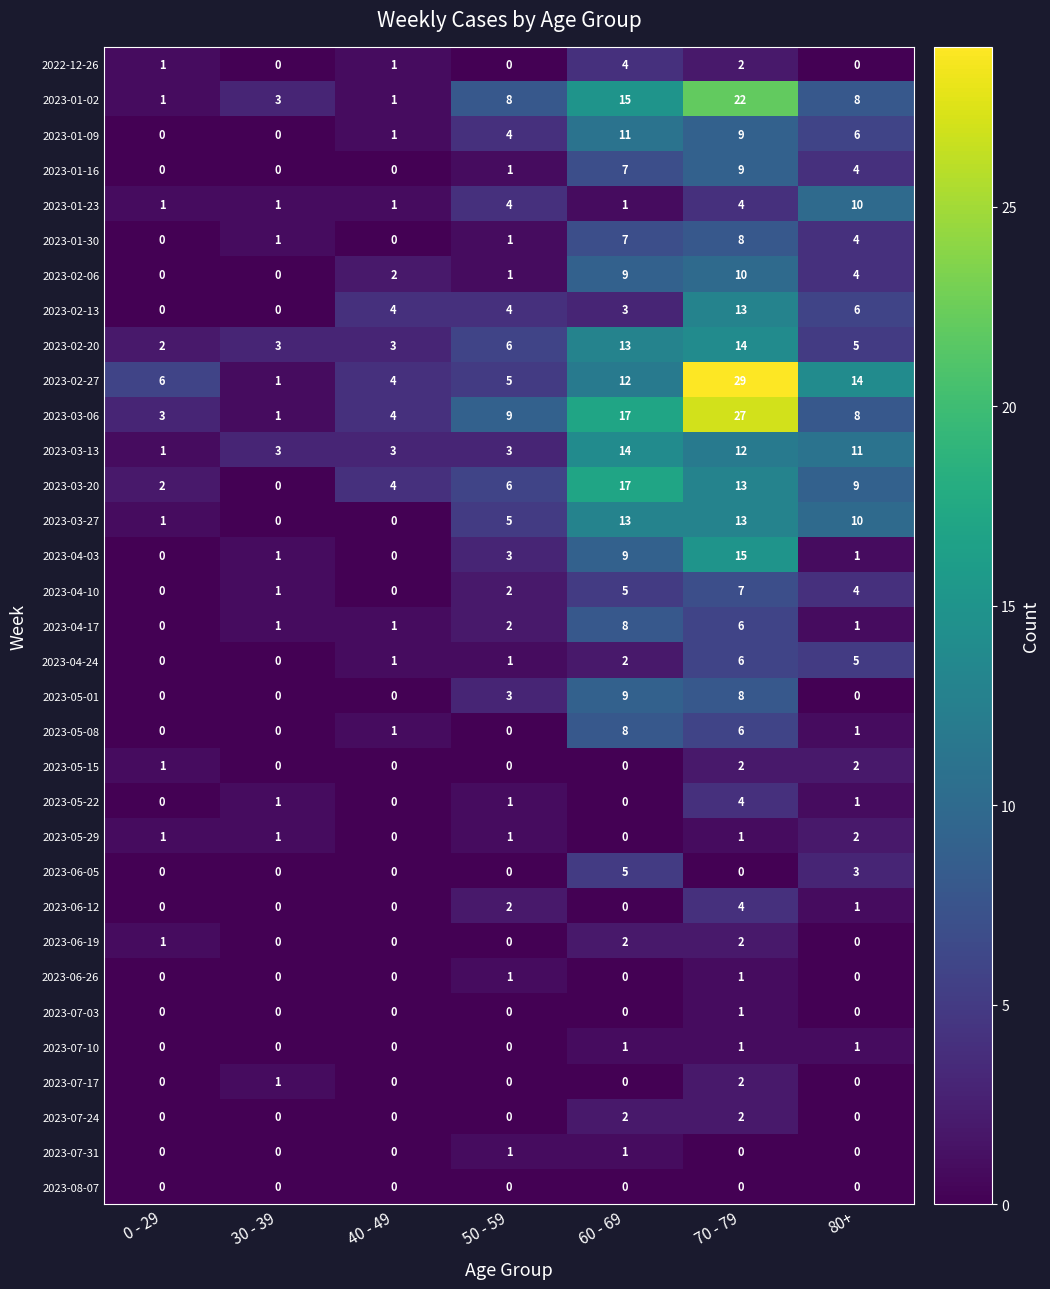

Which series has the largest range (max minus min)?

2023-02-27